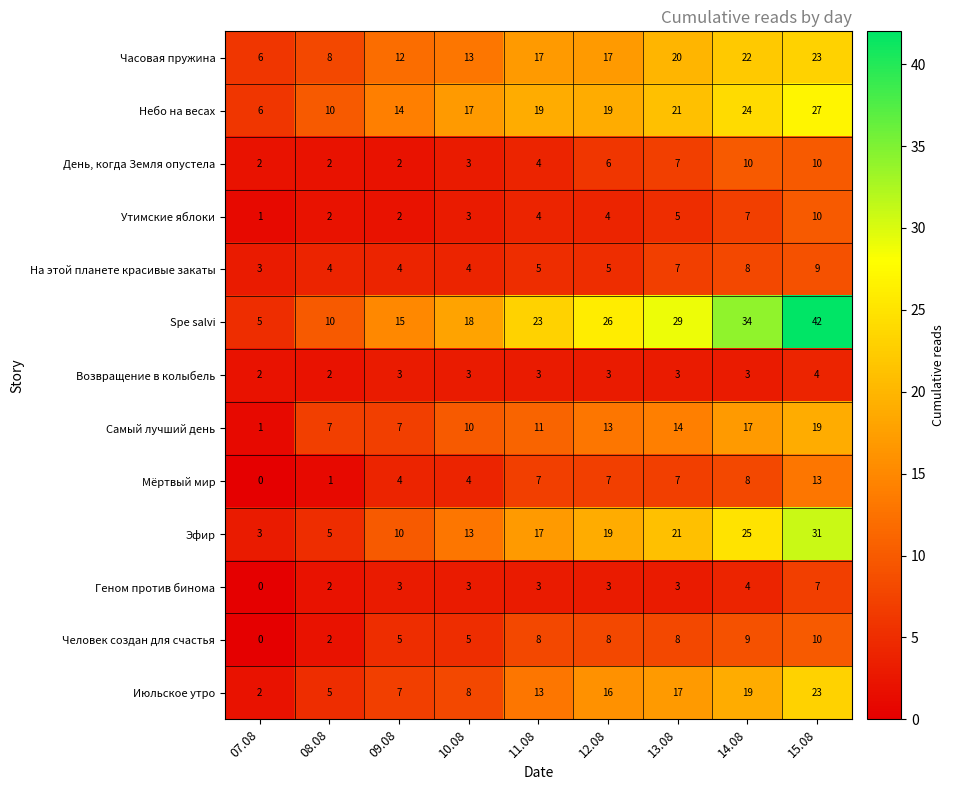

List the labels in order of Июльское утро value, smallest first.

07.08, 08.08, 09.08, 10.08, 11.08, 12.08, 13.08, 14.08, 15.08